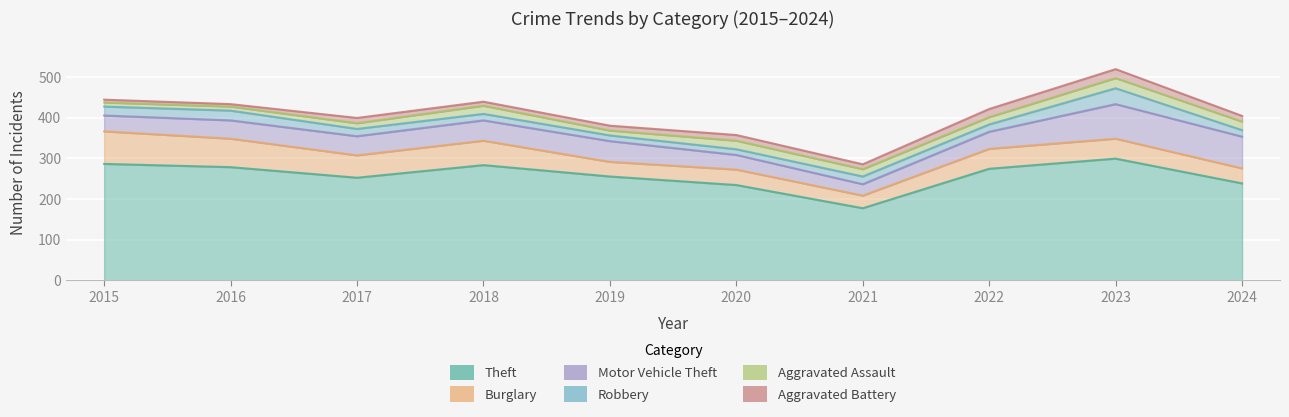

What is the total value across all series at 2022?

421